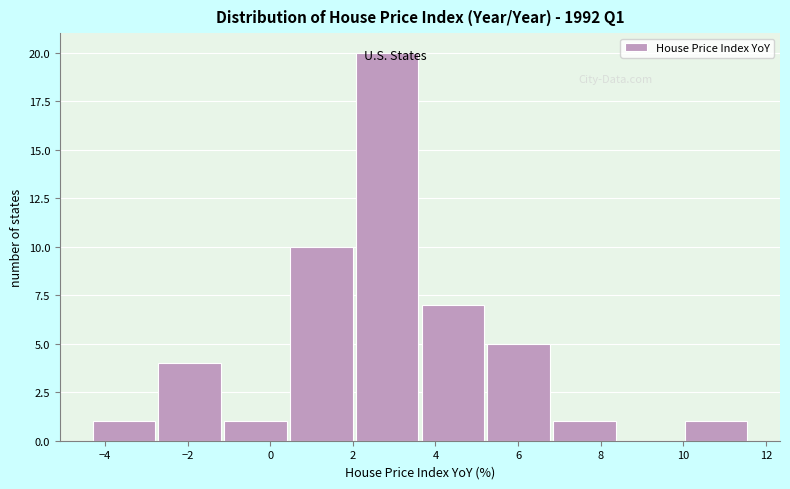

Over which range of the x-axis is the bar tallest?

2.0 to 3.6